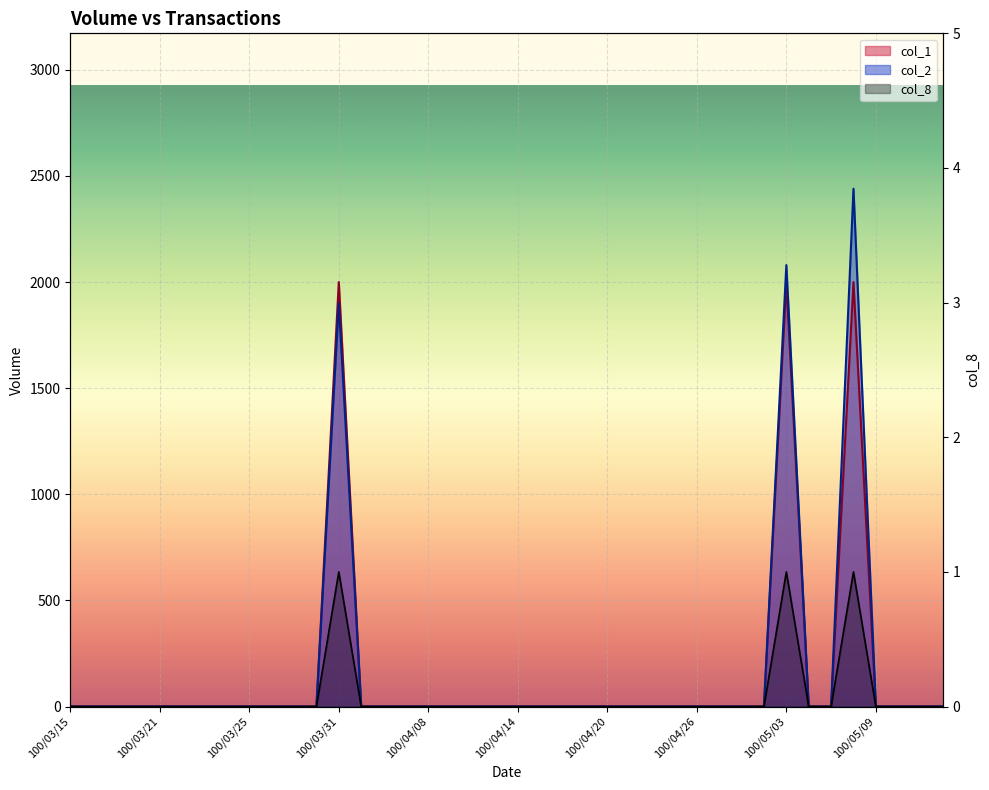

Which label corresponds to the smallest value in the chart?

100/03/15